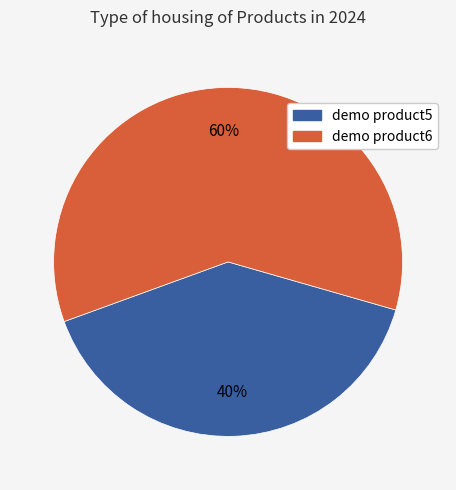

Rank the categories by value from lowest to highest.

demo product5, demo product6